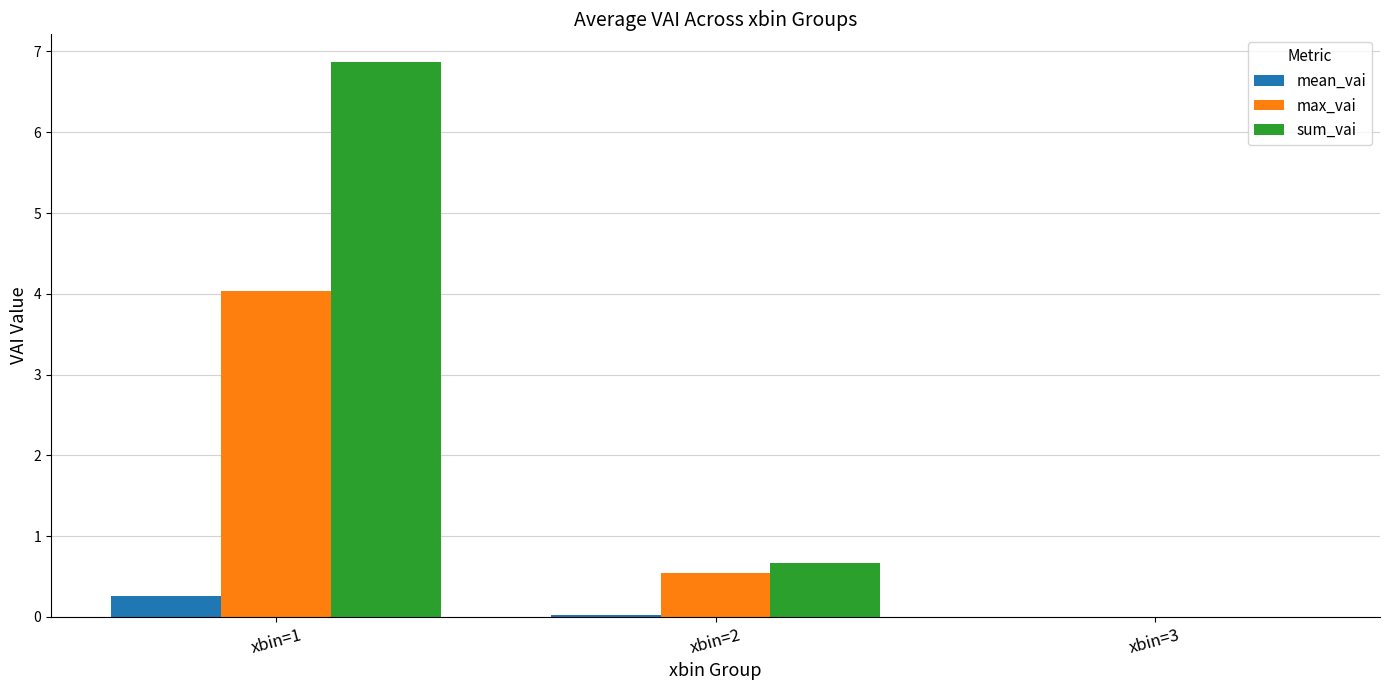

Which series has the widest spread of values?

sum_vai